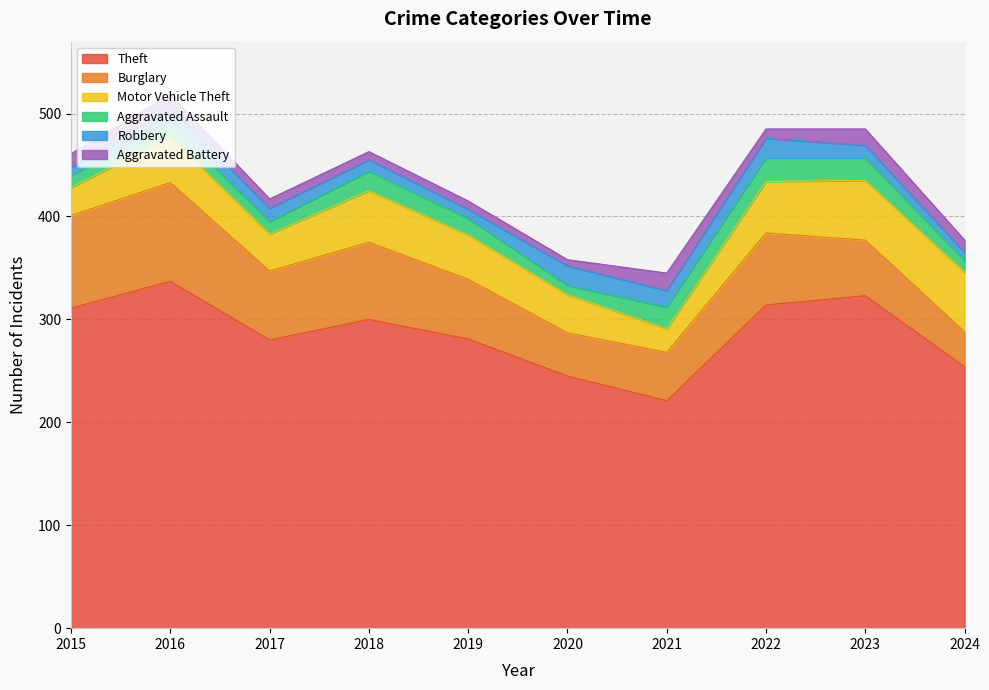

True or false: Burglary and Motor Vehicle Theft cross at least once.

True